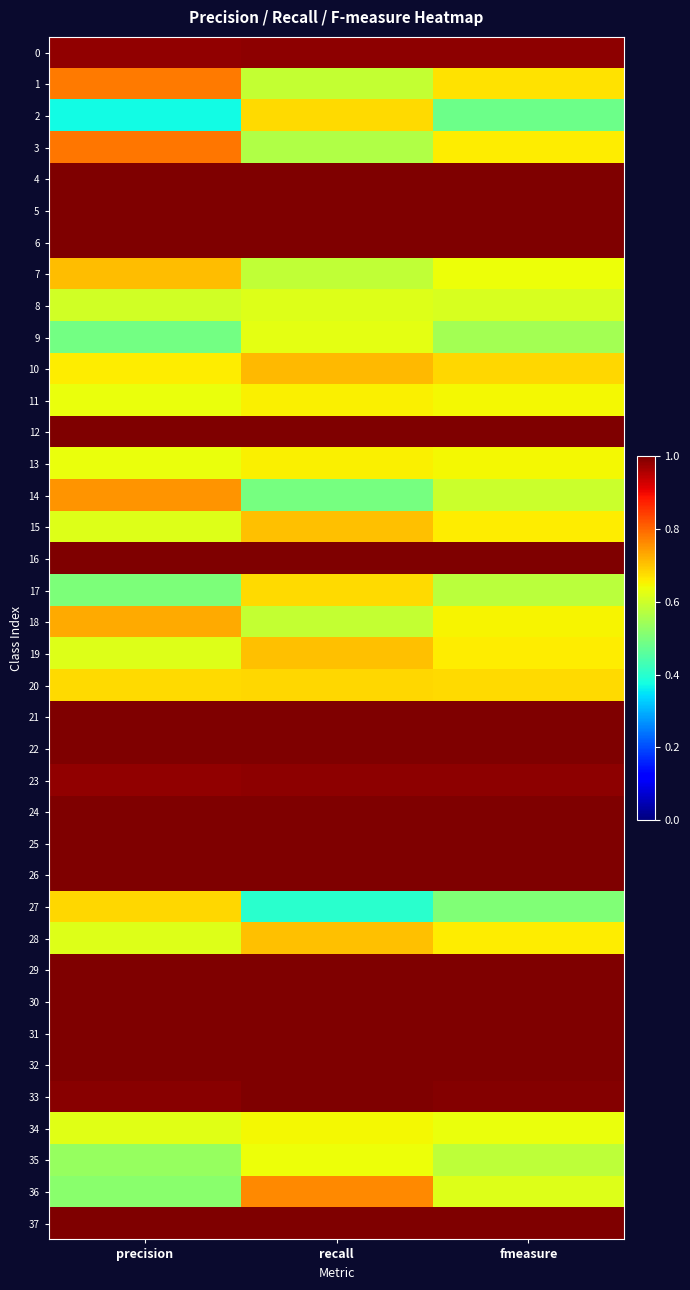

How many categories are shown in the chart?

3